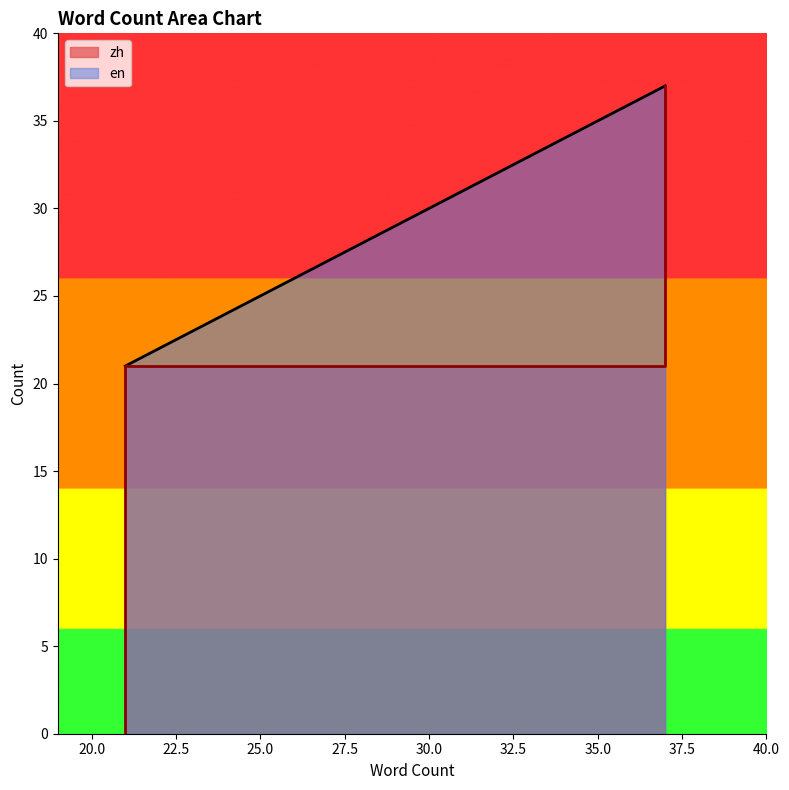

Reading left to right, list all the values displayed in this chart.

en: 21	21	37	37
zh: 0	21	21	37